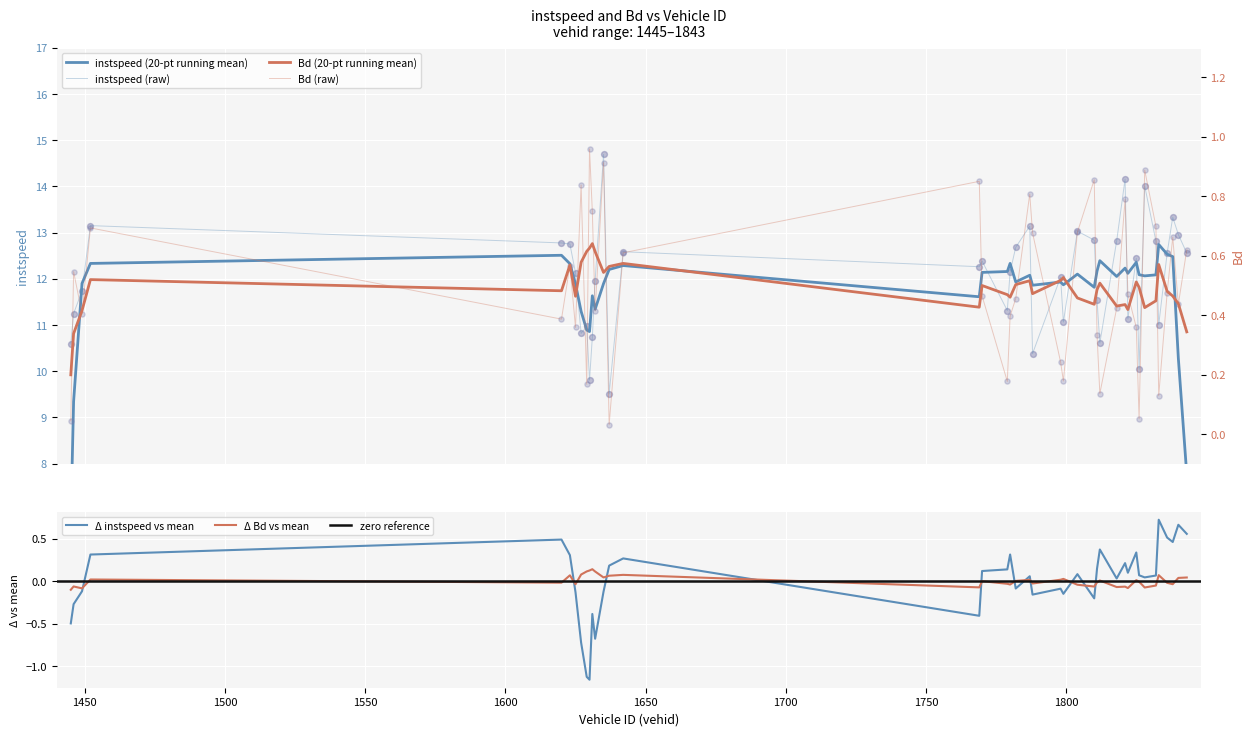

At how many categories does at least one series exceed 11?

31